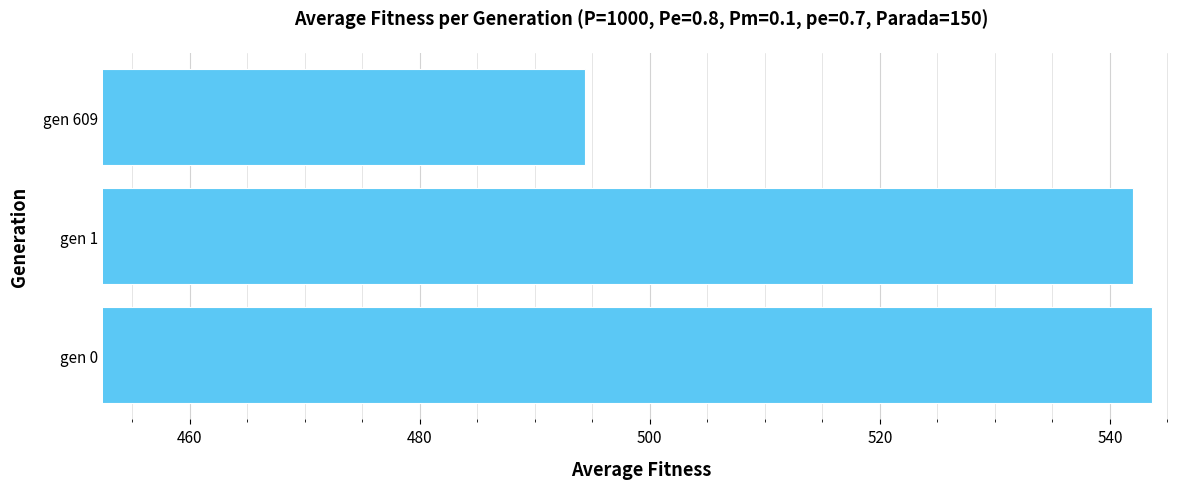

Are the bars grouped side by side (vs. stacked)?

No